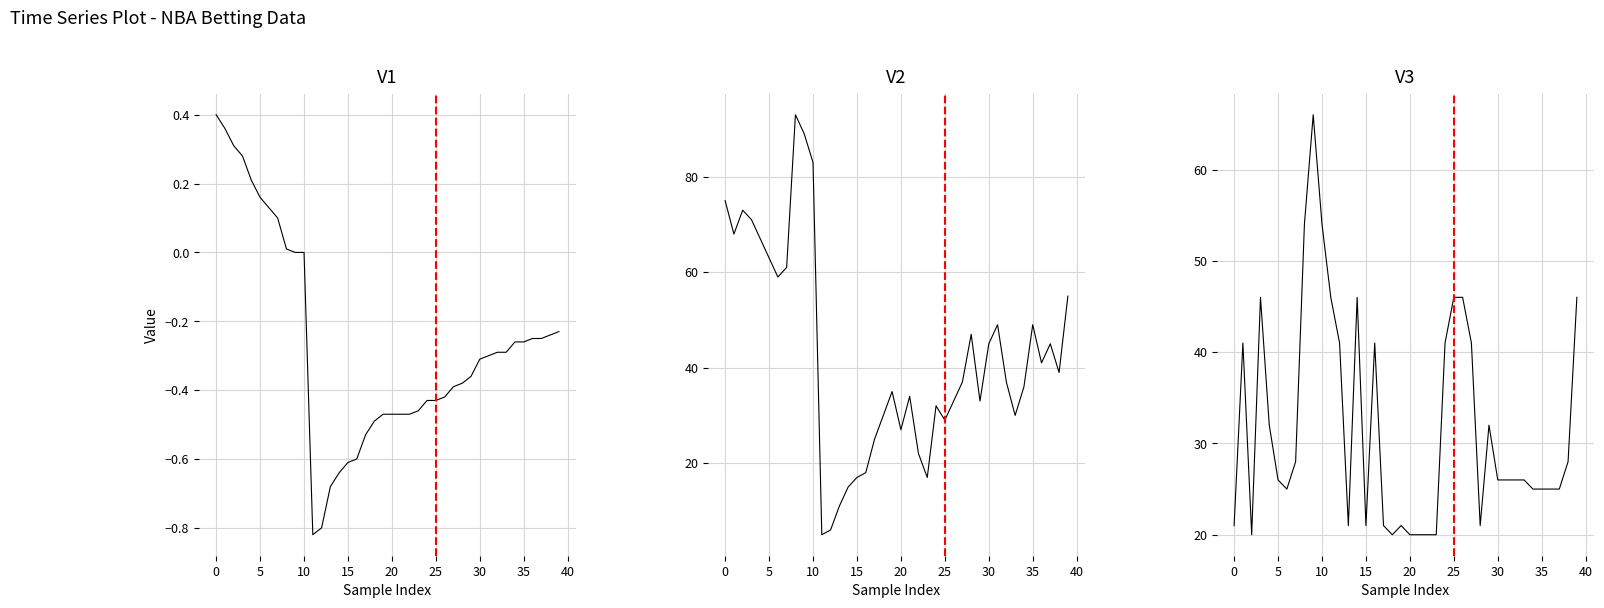

At how many categories does at least one series exceed 36?

28